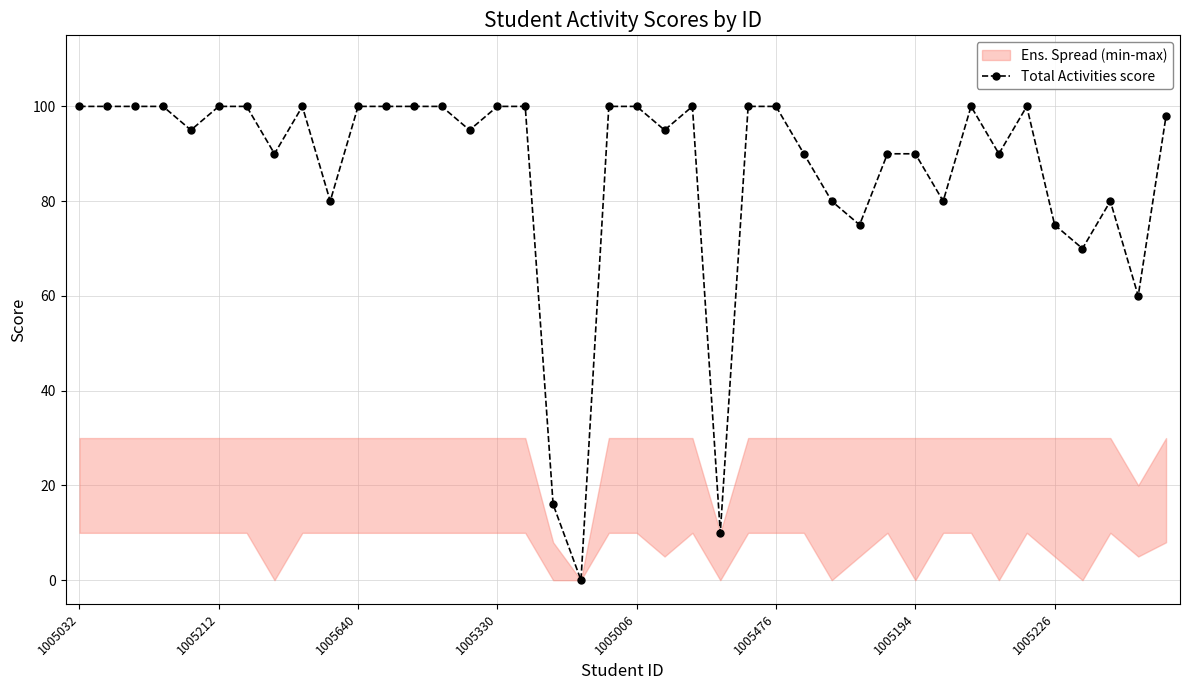

What is the highest value of the Total Activities score series?

100